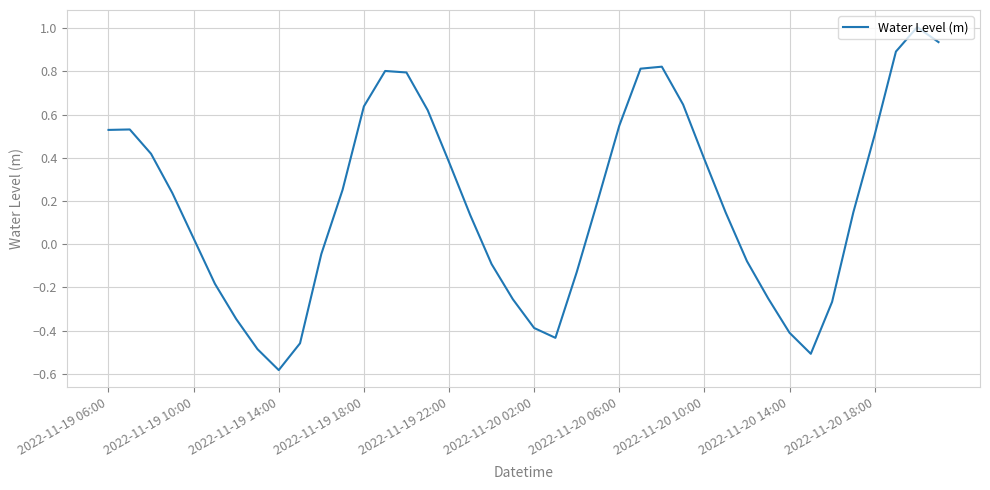

What is the greatest value displayed?

1.0